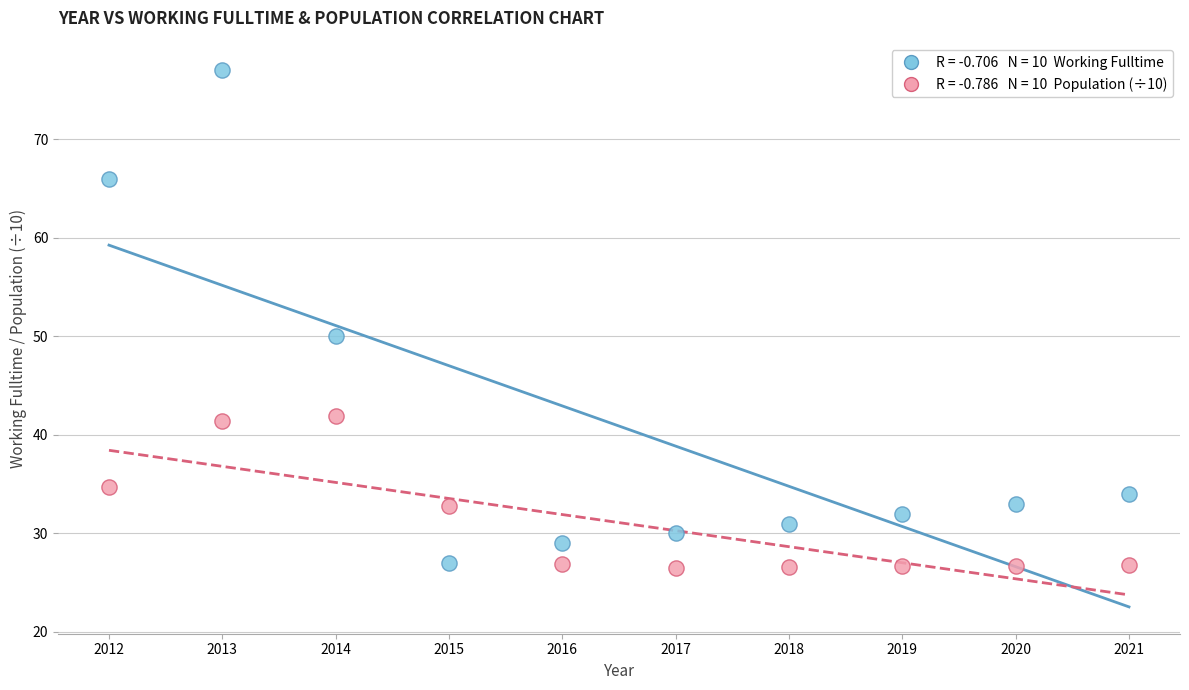

Across all data points, what is the range of X values (max minus min)?

9.0